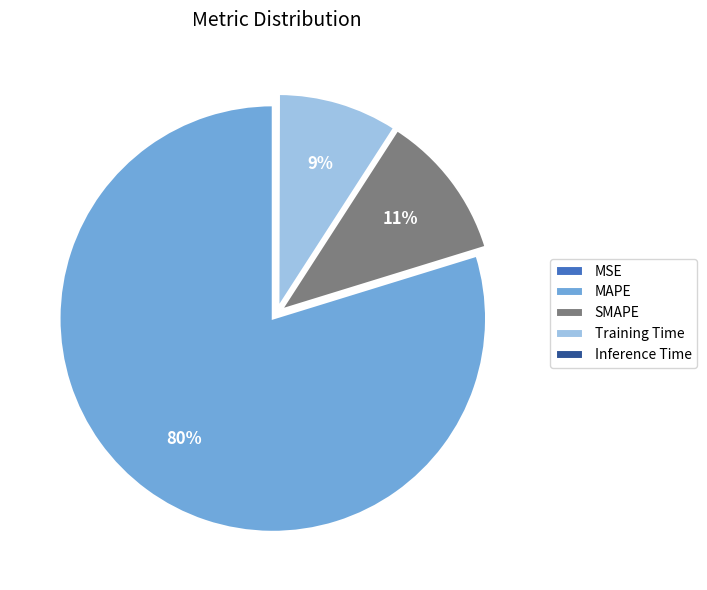

To the nearest percent, what is the difference between the largest and smallest slice percentages?

80%